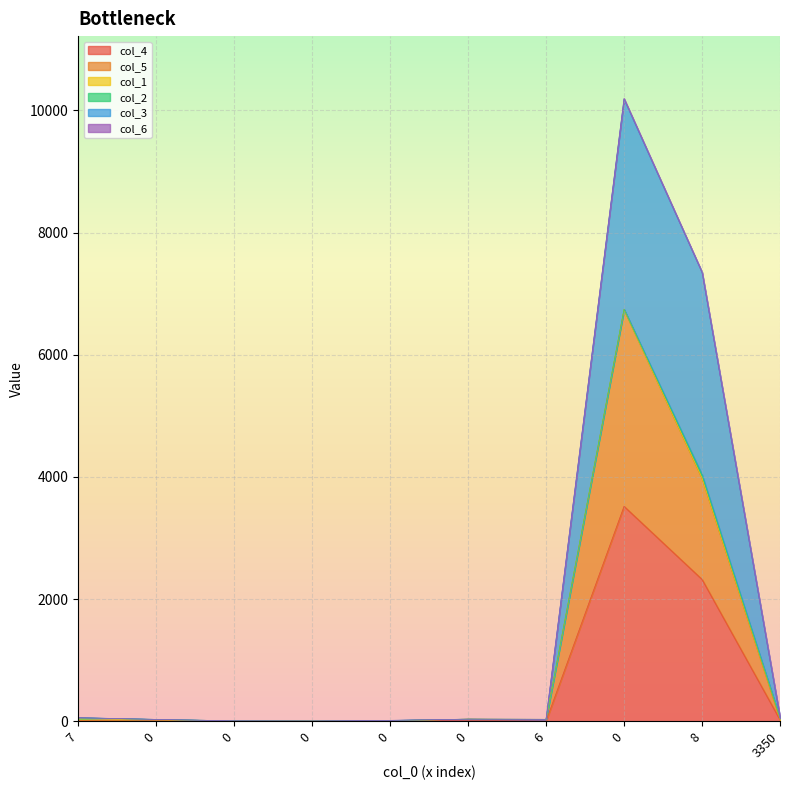

The col_5 series shows 5 at 0. True or false?

False